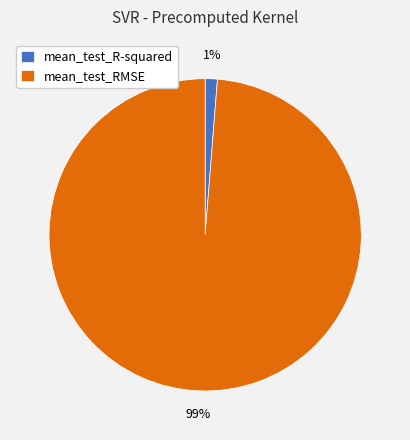

To the nearest percent, what portion does mean_test_RMSE represent?

99%